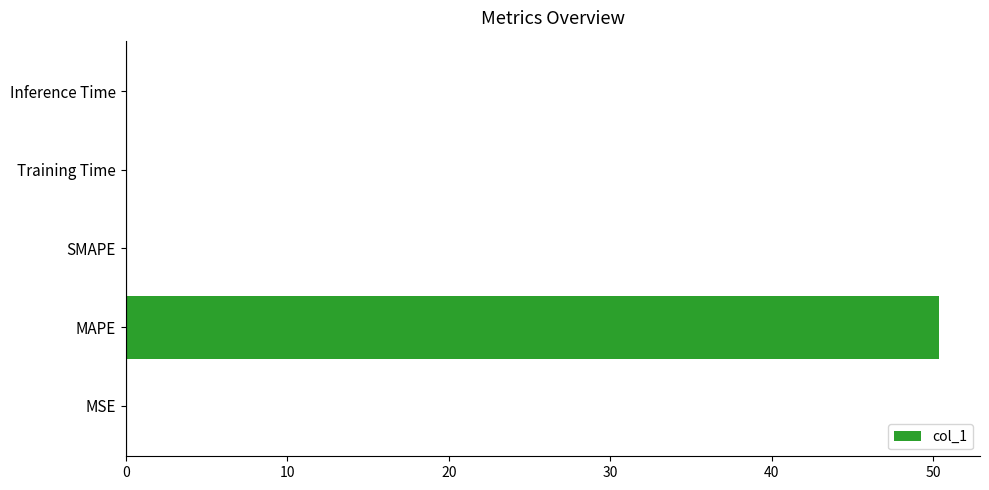

Between Inference Time and MAPE, which is larger?

MAPE